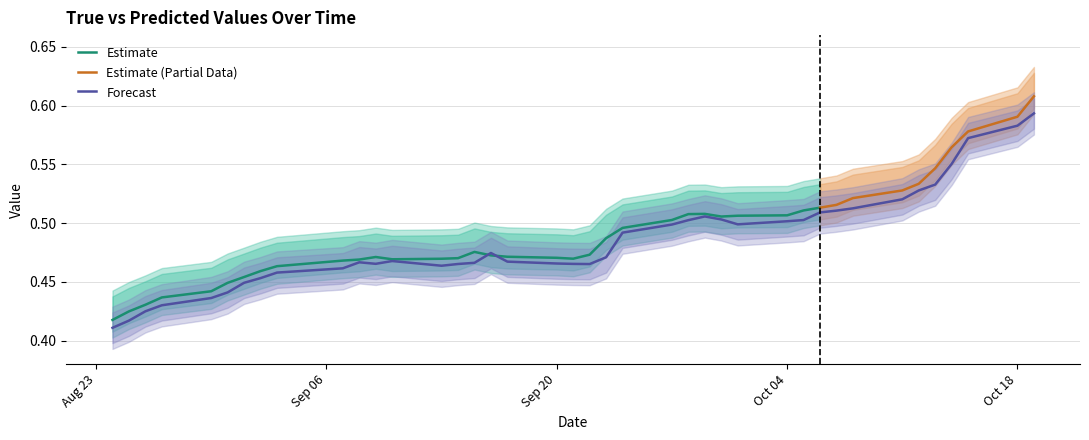

What is the value of the 36th point from the left?

0.5